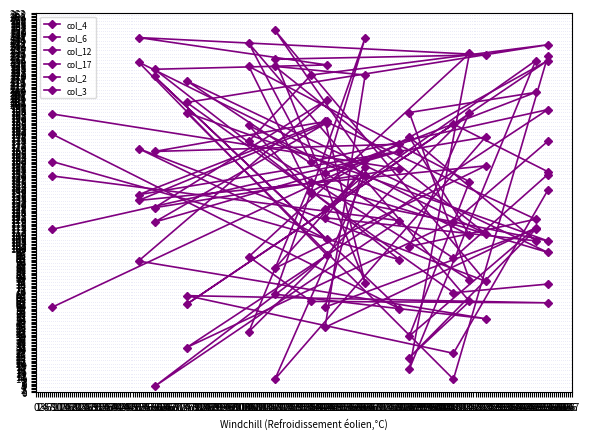

Read the col_6 value at 59.

219